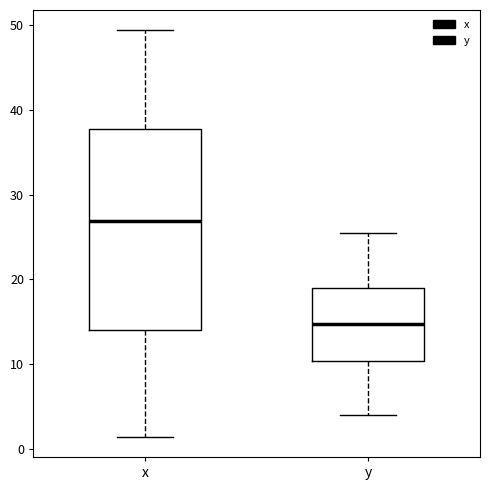

Reading left to right, transcribe this box plot: for each box, give where its median line is, the range the box spans, and where its two whiskers end, as read against the y-axis. The values are not printed on the chart, so give them approximately, as read against the axis.

x: median 27, box 14 to 38, whiskers 1 to 49
y: median 15, box 10 to 19, whiskers 4 to 25